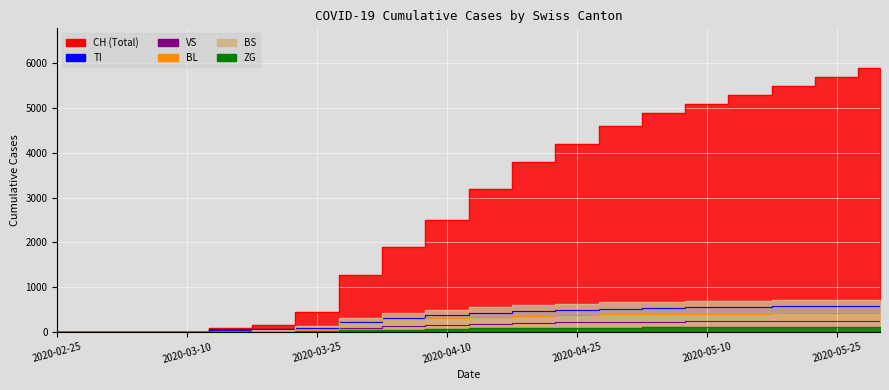

Where do TI and BL first cross each other?

2020-03-10 and 2020-03-15